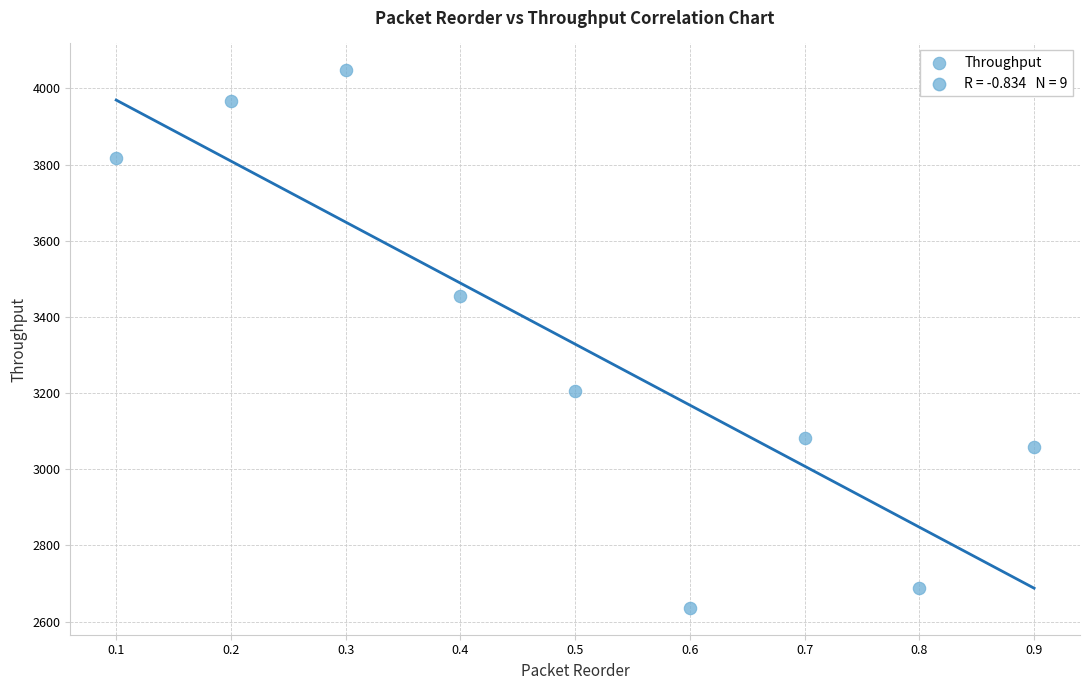

What is the average X value?

0.5